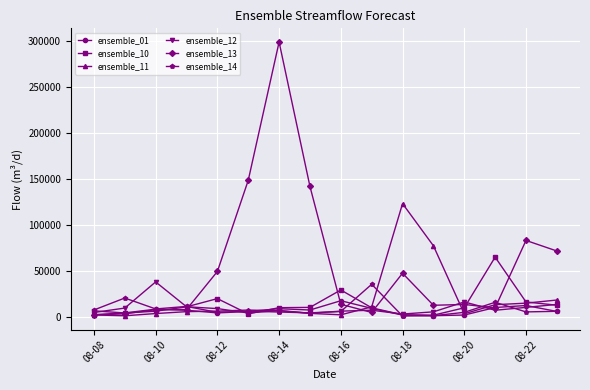

Which series has the largest total across all categories?

ensemble_13